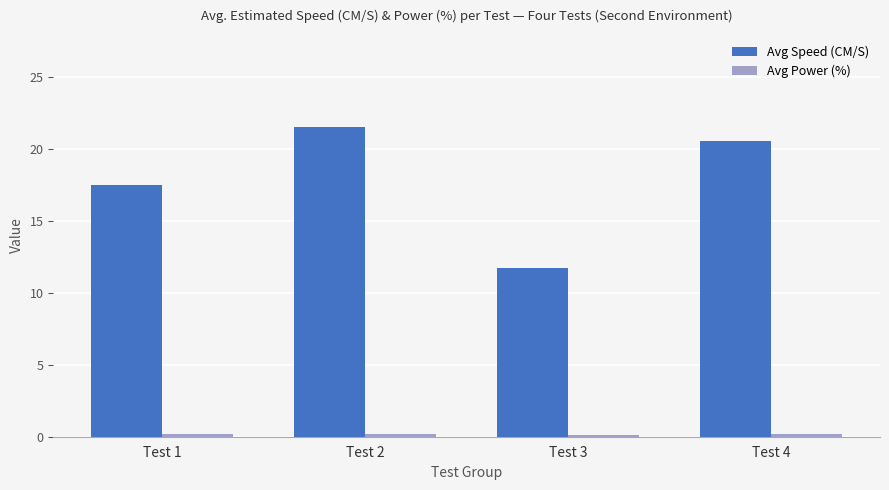

The value of Avg Speed (CM/S) at Test 4 is 20.6. True or false?

True